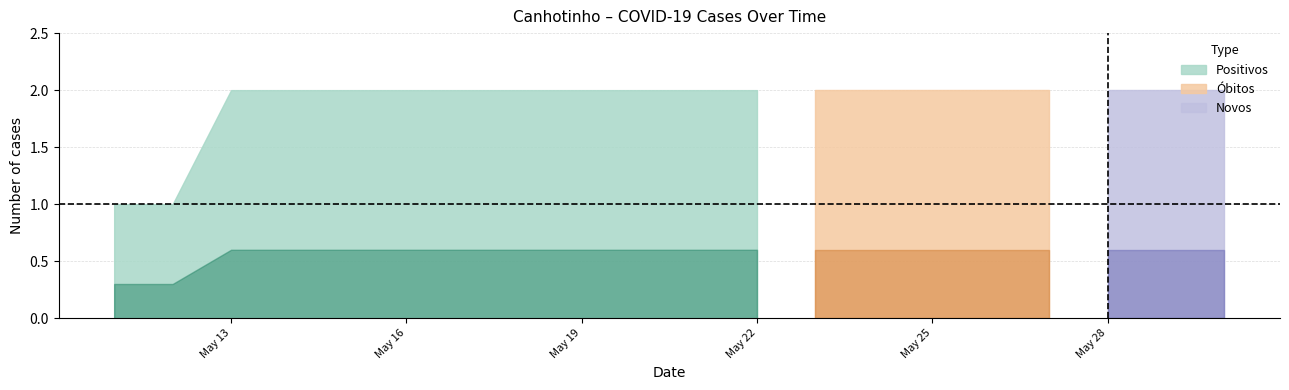

Which series has the widest spread of values?

Positivos